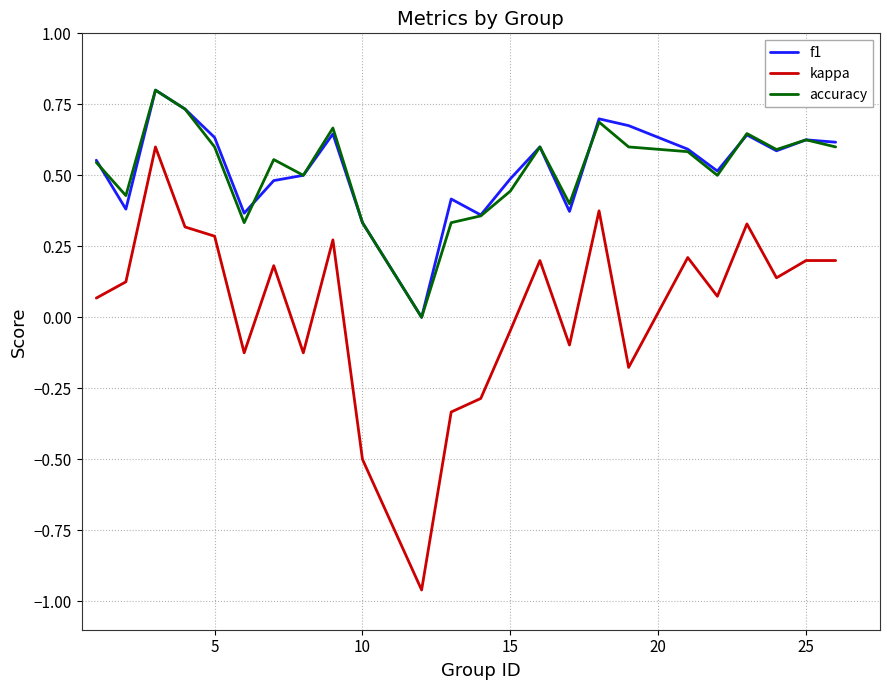

How many f1 values are between 0 and 1?

24